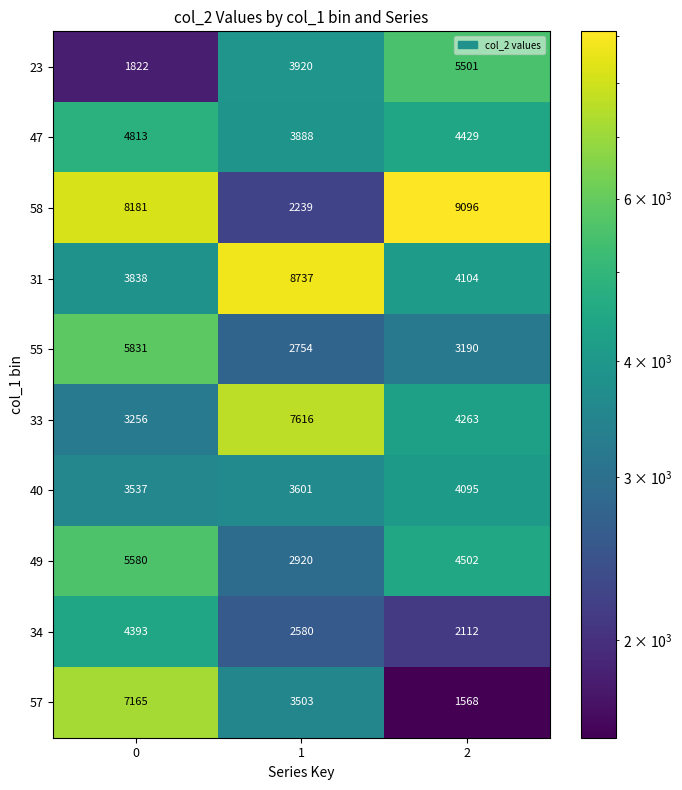

What is the sum of all 34 values?

9085